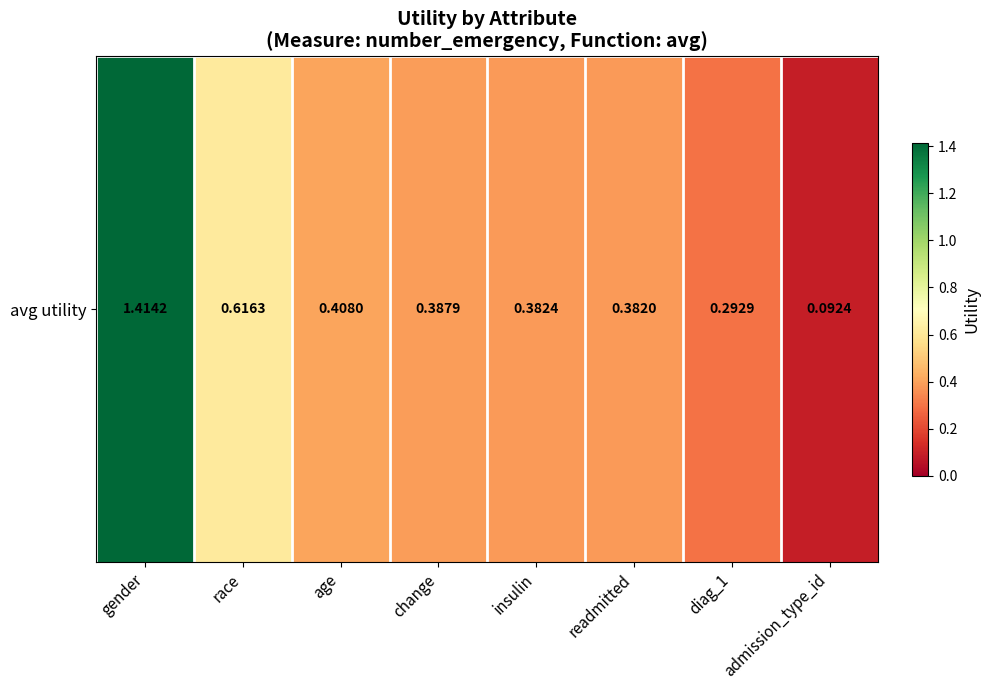

Rank the categories by value from lowest to highest.

admission_type_id, diag_1, readmitted, insulin, change, age, race, gender